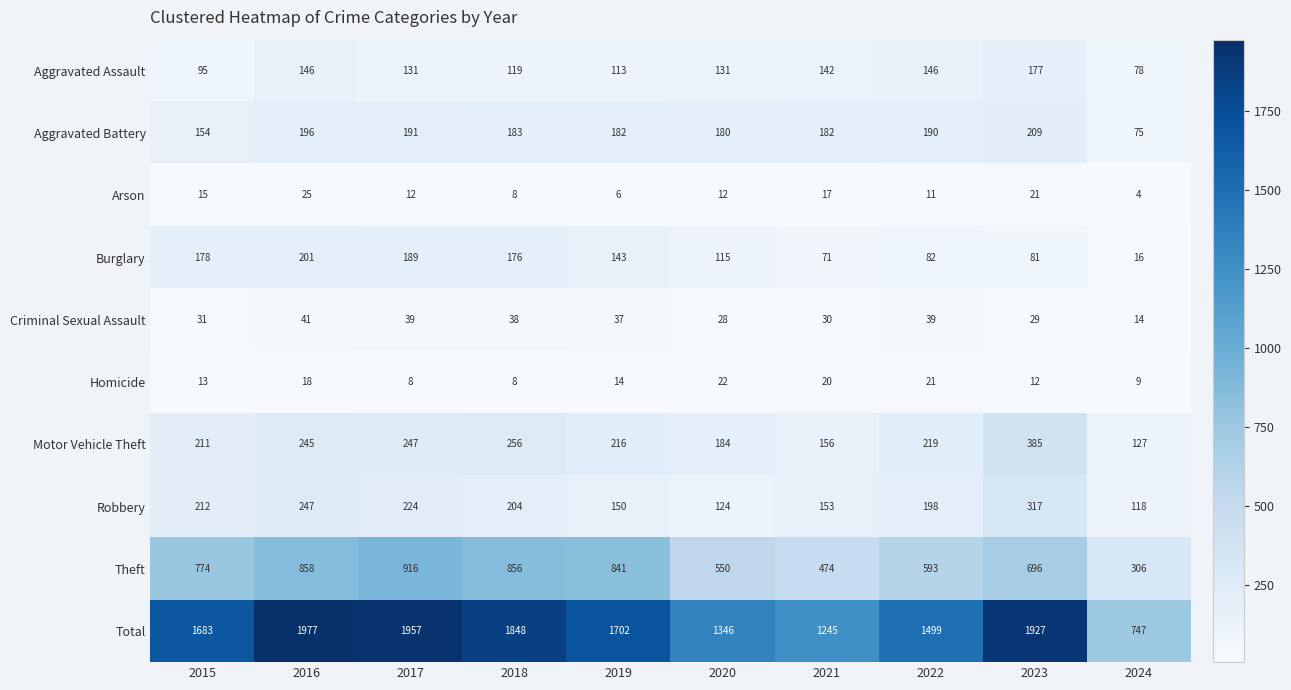

Between 2021 and 2022, which series saw the biggest shift?

Total